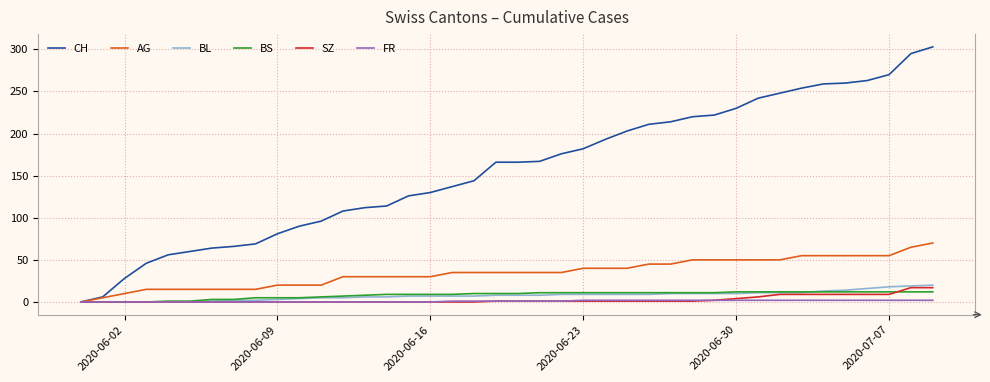

Which series has the largest range (max minus min)?

CH